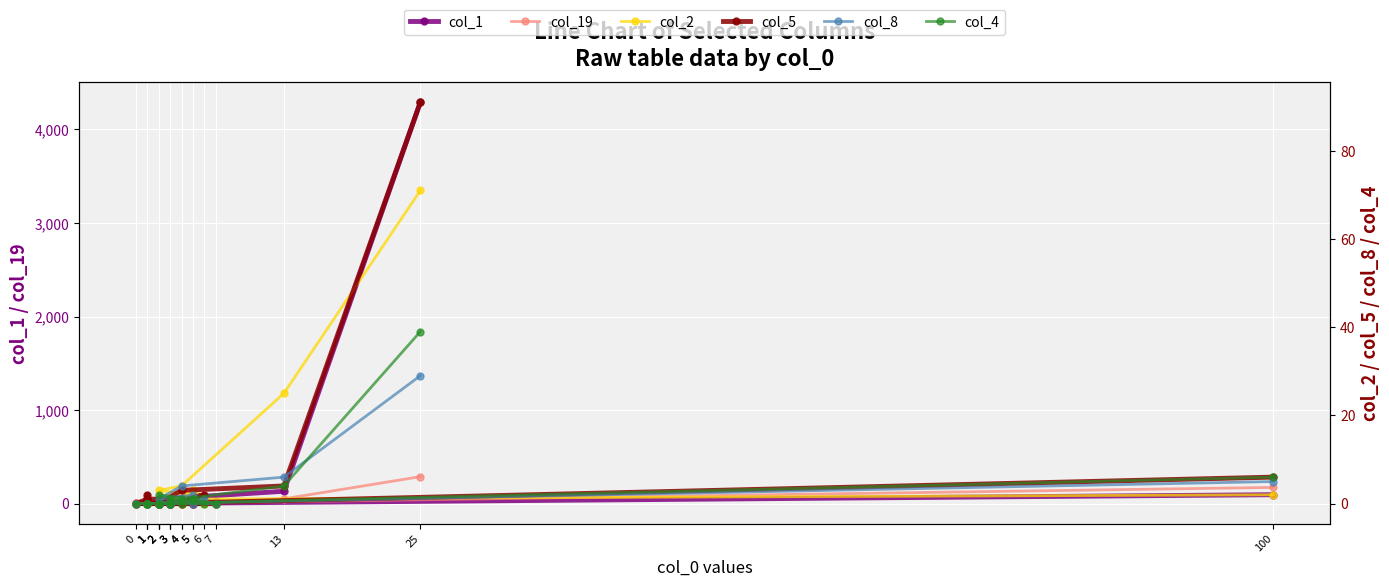

List the series in order of their peak value, lowest first.

col_8, col_4, col_2, col_5, col_19, col_1